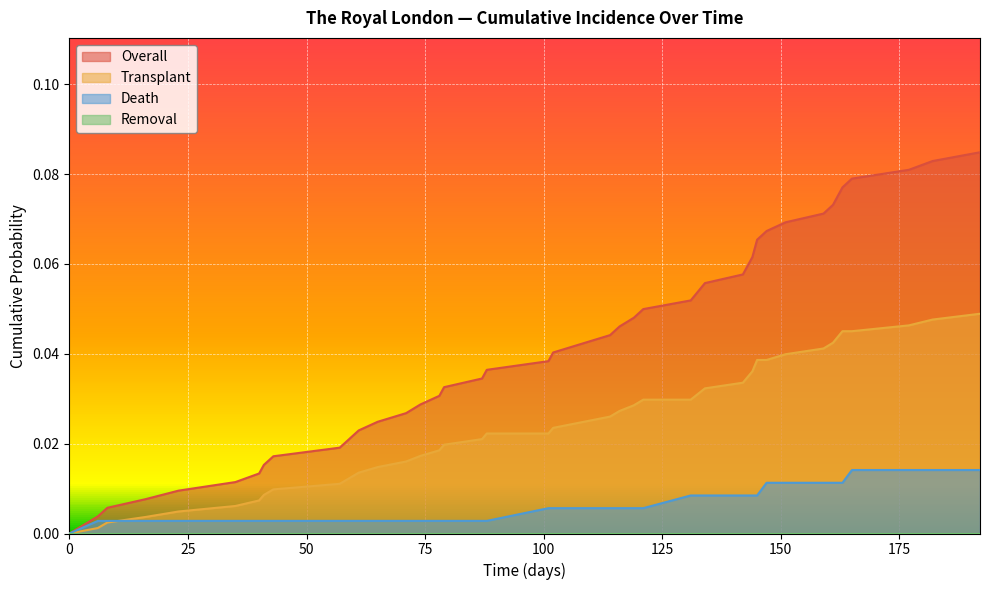

Reading left to right, transcribe all the data shown in this chart.

Overall: 0.0	0.0	0.0	0.0	0.0	0.0	0.0	0.0	0.0	0.0	0.0	0.0	0.0	0.0	0.0	0.0	0.0	0.0	0.0	0.0	0.0	0.0	0.0	0.0	0.0	0.1	0.1	0.1	0.1	0.1	0.1	0.1	0.1	0.1	0.1	0.1	0.1	0.1	0.1	0.1
Transplant: 0.0	0.0	0.0	0.0	0.0	0.0	0.0	0.0	0.0	0.0	0.0	0.0	0.0	0.0	0.0	0.0	0.0	0.0	0.0	0.0	0.0	0.0	0.0	0.0	0.0	0.0	0.0	0.0	0.0	0.0	0.0	0.0	0.0	0.0	0.0	0.0	0.0	0.0	0.0	0.0
Death: 0.0	0.0	0.0	0.0	0.0	0.0	0.0	0.0	0.0	0.0	0.0	0.0	0.0	0.0	0.0	0.0	0.0	0.0	0.0	0.0	0.0	0.0	0.0	0.0	0.0	0.0	0.0	0.0	0.0	0.0	0.0	0.0	0.0	0.0	0.0	0.0	0.0	0.0	0.0	0.0